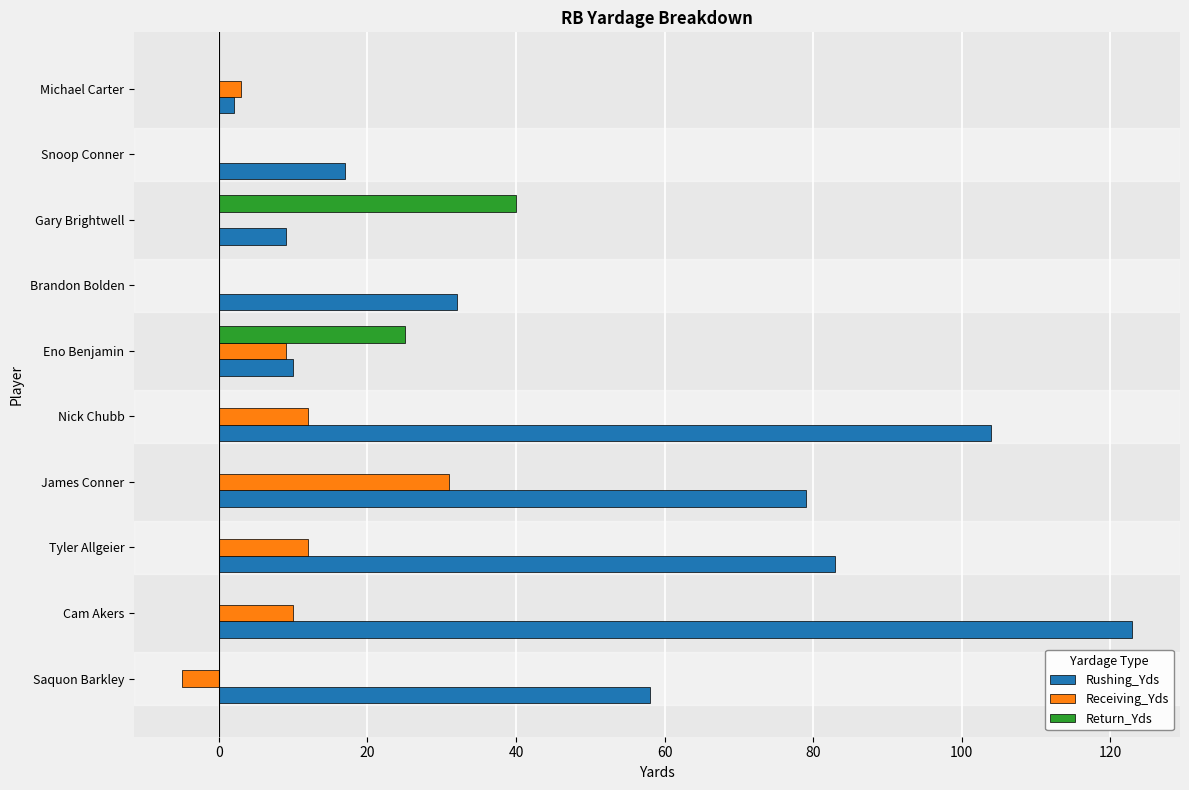

How many categories are shown in the chart?

10